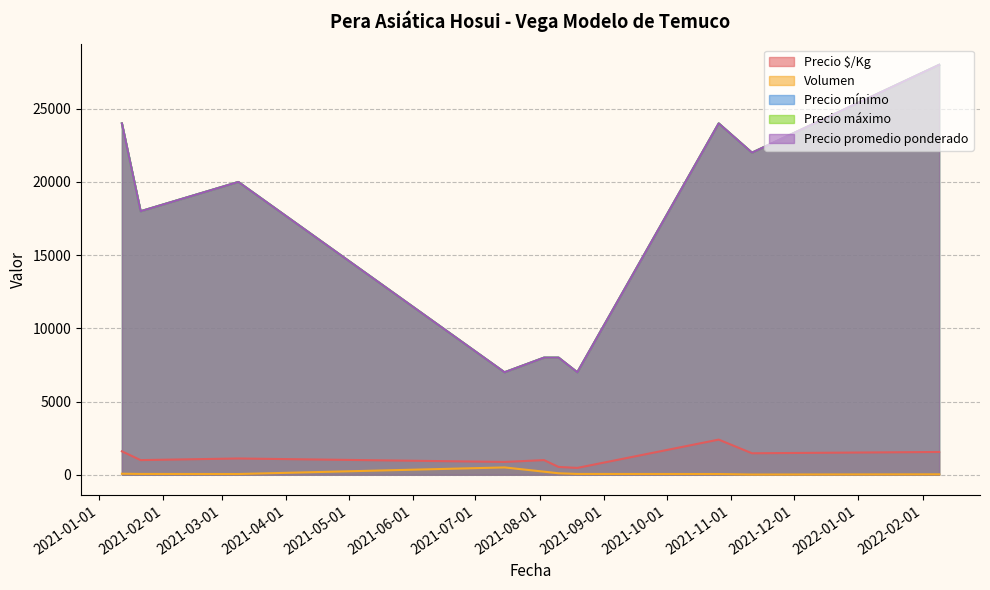

What is the difference between the Precio promedio ponderado values at 2021-10-26 and 2021-11-11?

2000